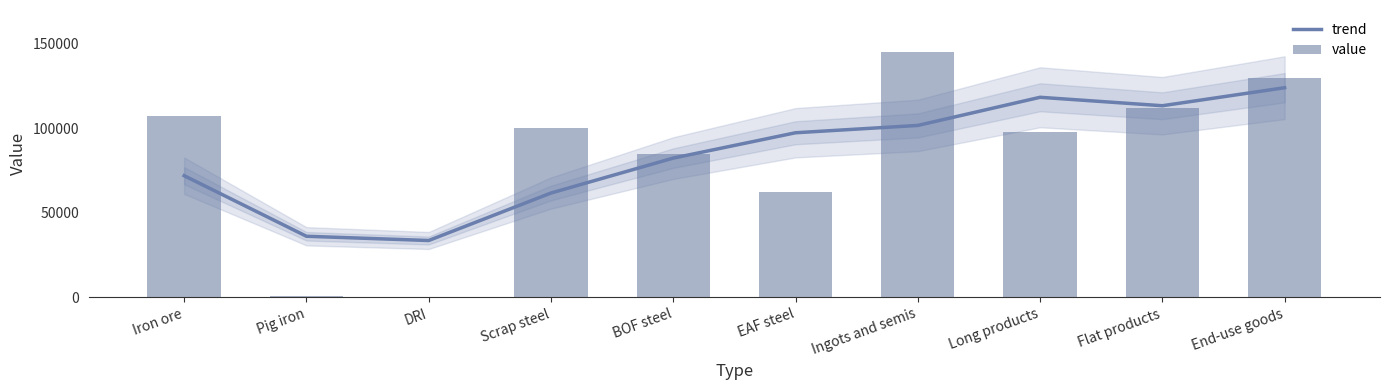

At which label does value first exceed 100000?

Iron ore